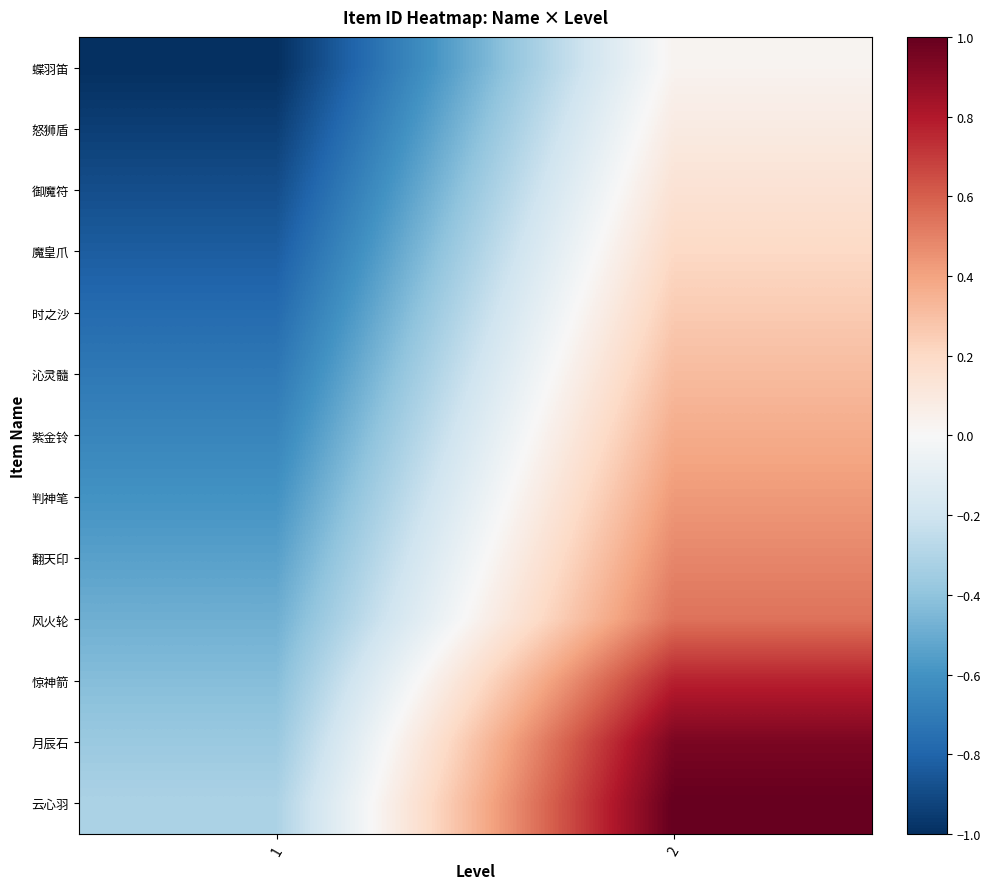

What is the spread (max minus min) of values at 1?

0.7